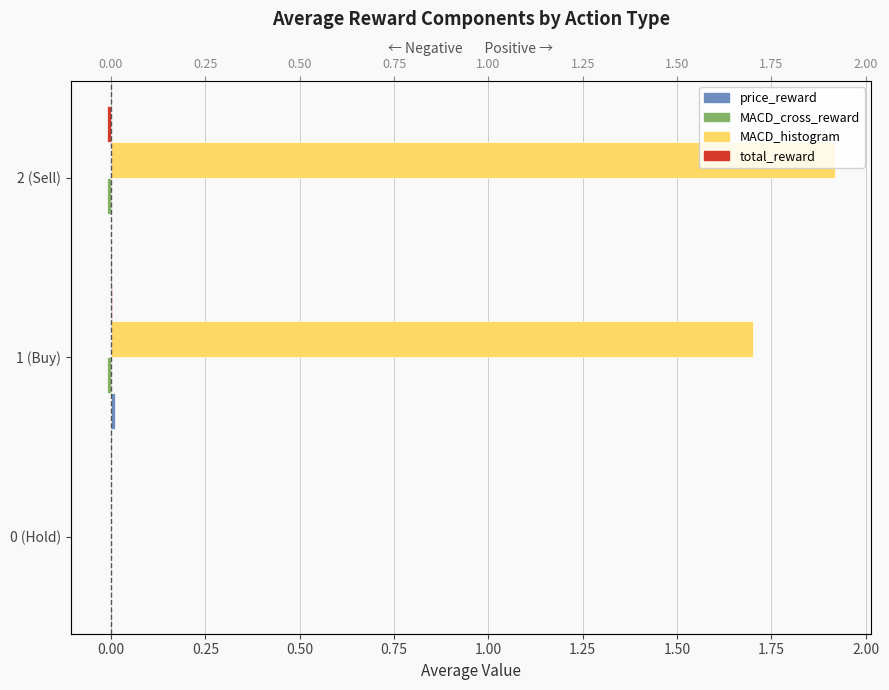

Which series has the largest range (max minus min)?

MACD_histogram